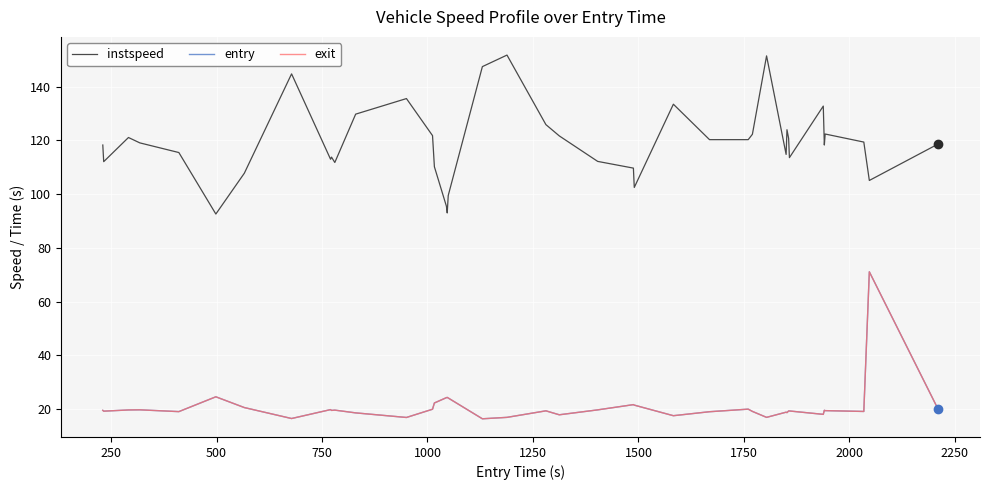

Does the chart have visible grid lines?

Yes